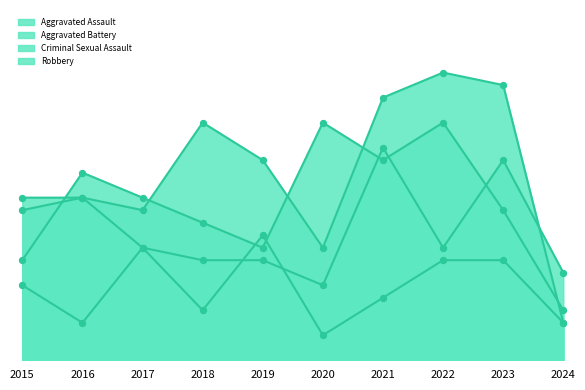

What are all the series names shown in the legend?

Aggravated Assault, Aggravated Battery, Criminal Sexual Assault, Robbery